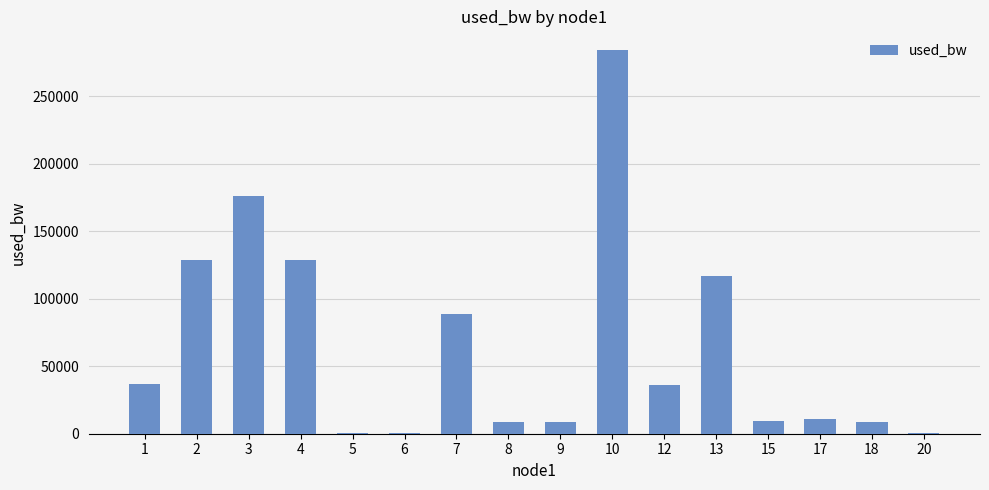

Approximately how many times larger is the value at 15 compared to 3?

0.1